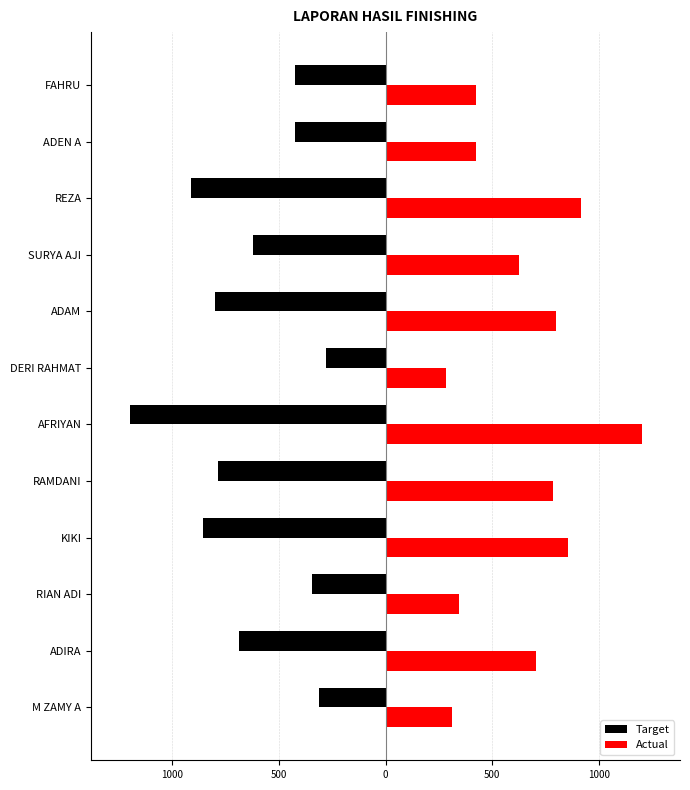

What is the value of the Actual bar at the 10th from the left?

915